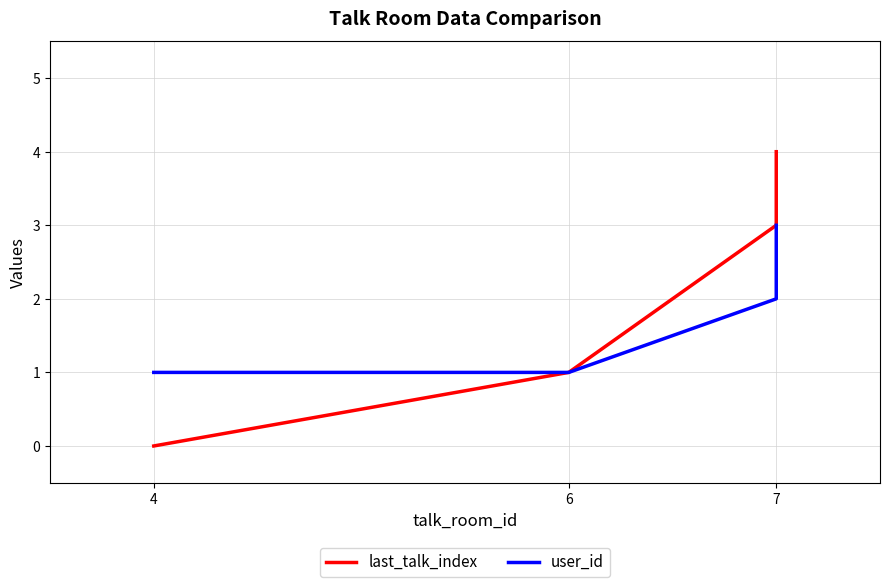

What position from the left is 6?

2